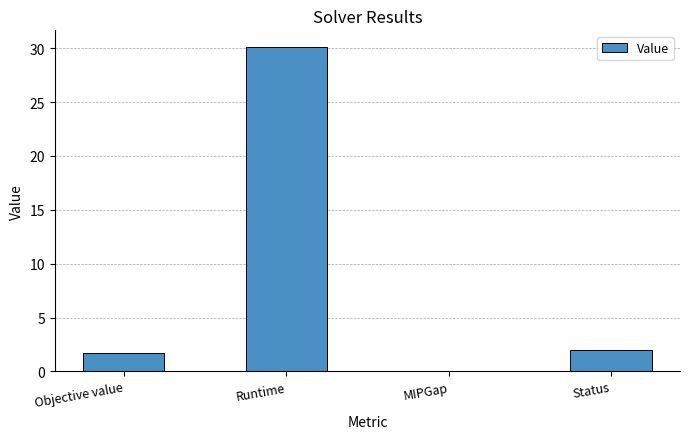

Reading left to right, extract all data points from this chart.

1.7	30.1	0.0	2.0